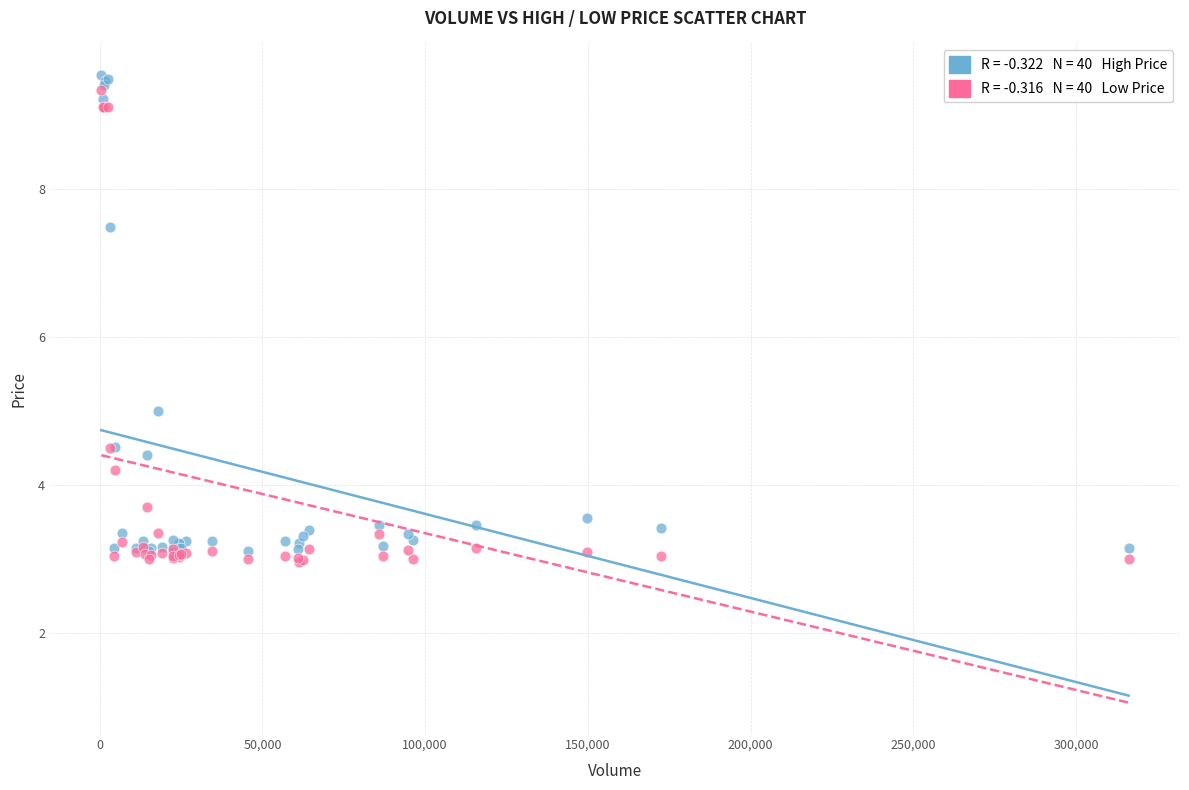

Across all series, what Y value is closest to 6?

5.0